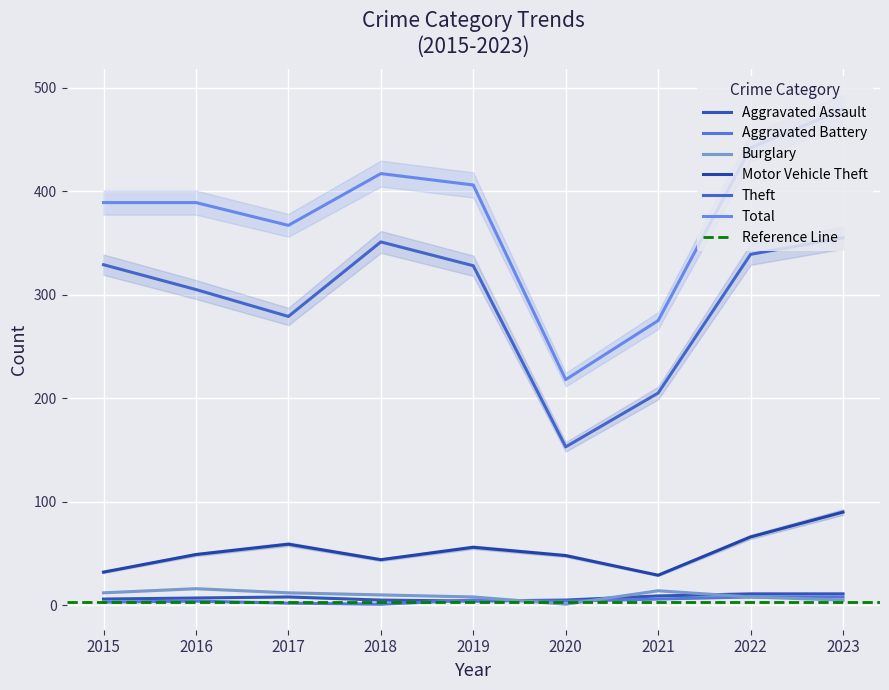

Which series has the largest range (max minus min)?

Total